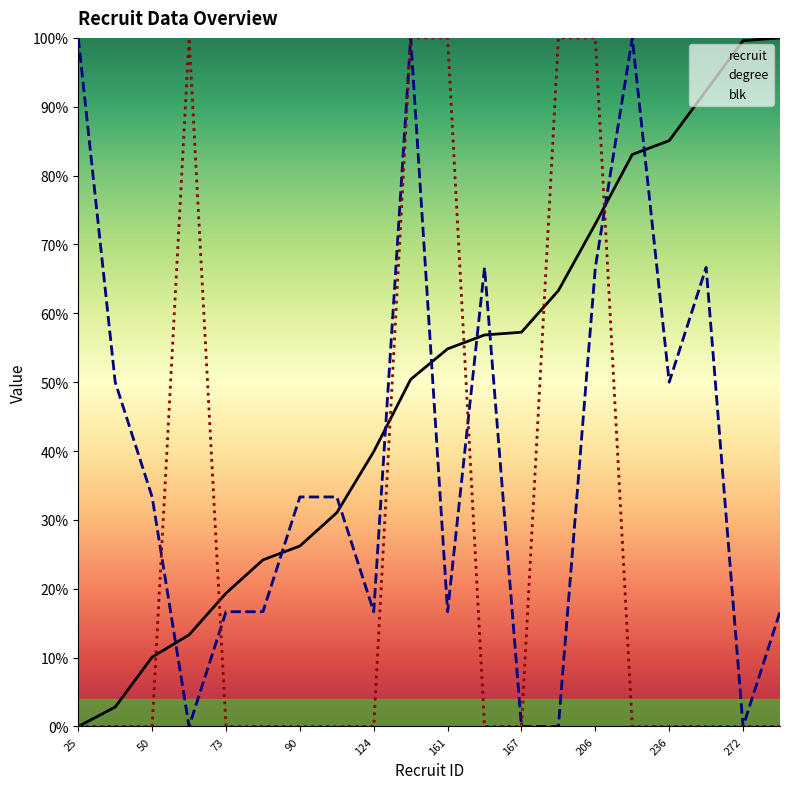

At 161, list the series in order from smallest to largest.

degree, recruit, blk